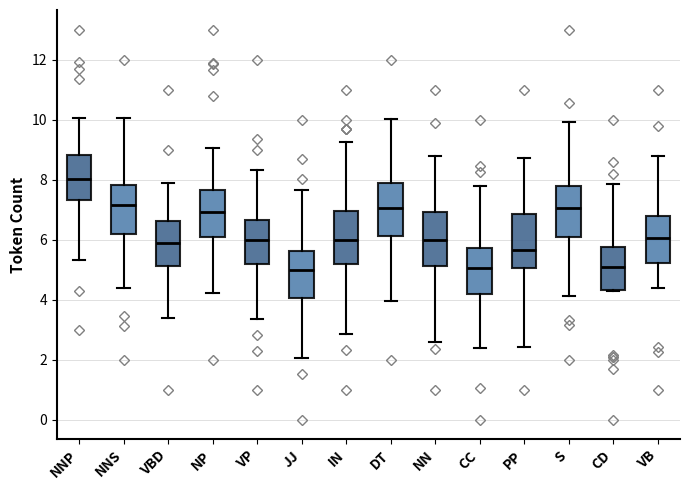

Where does the median line of the box for IN sit on the y-axis? The values are not printed on the chart, so give them approximately, as read against the axis.

6.0